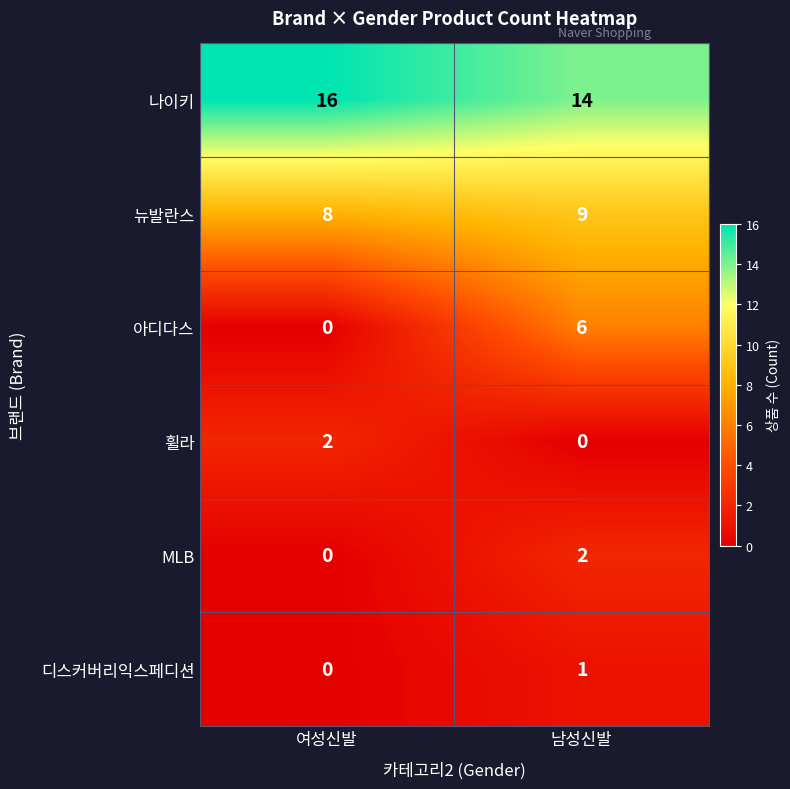

Reading left to right, what are all the values shown in this chart?

나이키: 16	14
뉴발란스: 8	9
아디다스: 0	6
휠라: 2	0
MLB: 0	2
디스커버리익스페디션: 0	1